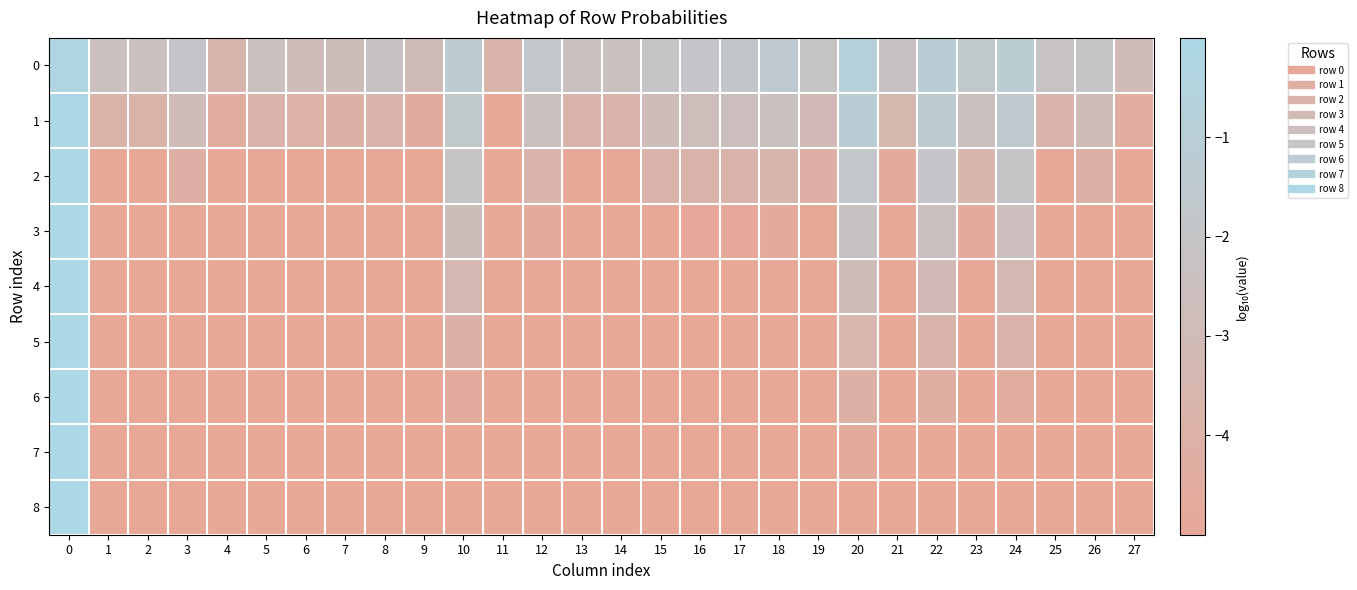

Which series has the widest spread of values?

row_7